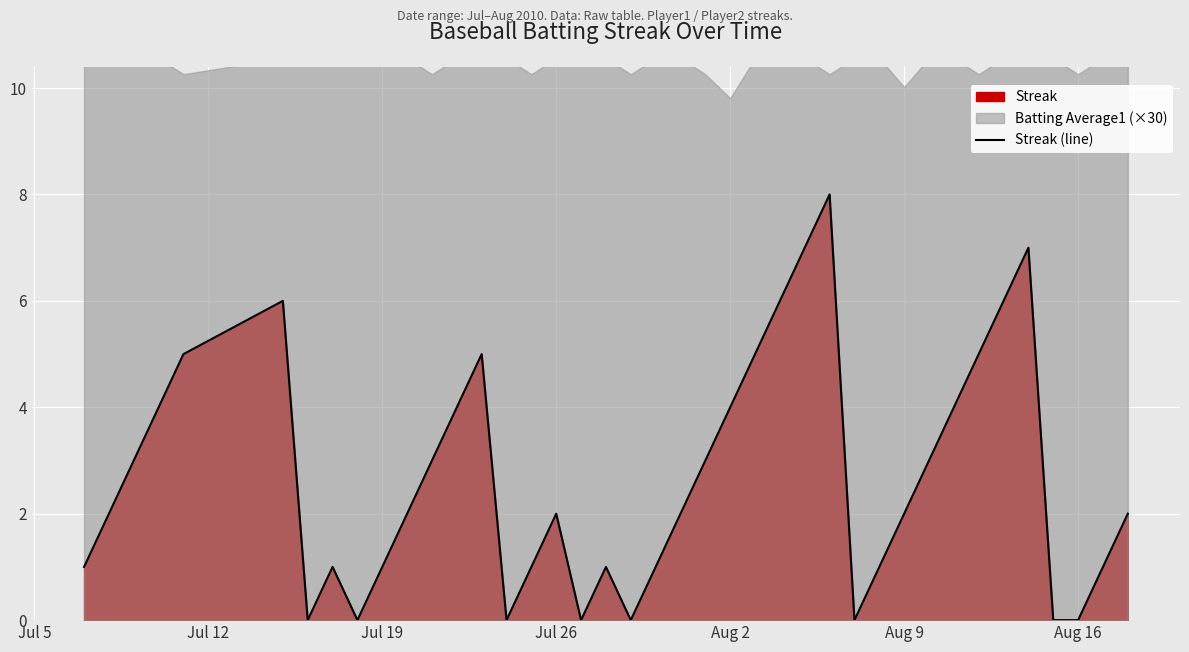

What is the highest value of the Streak (line) series?

8